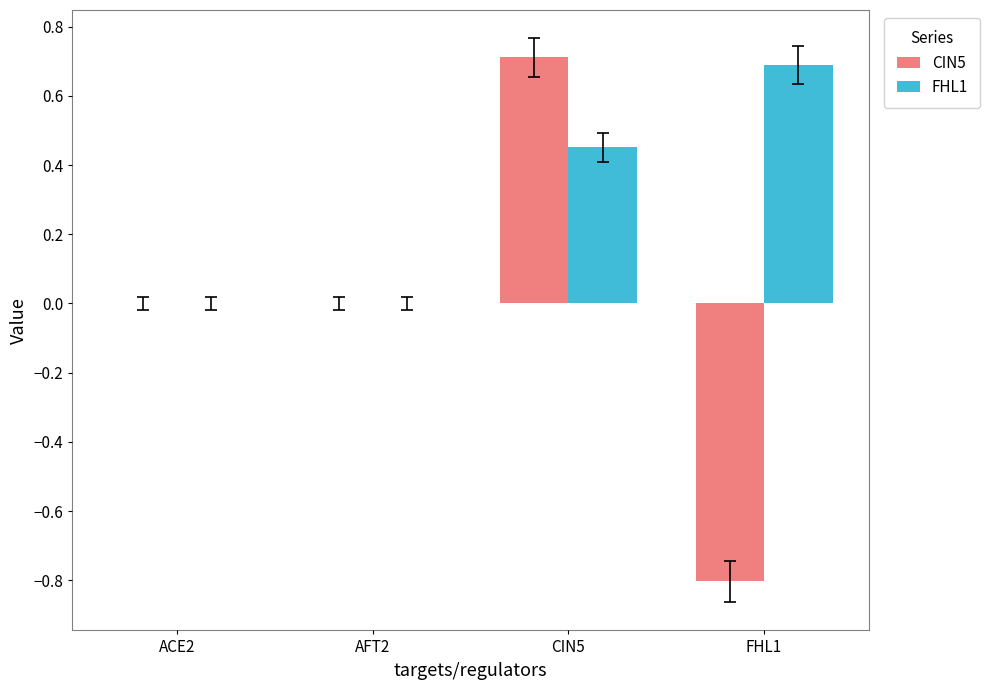

Which series has the largest total across all categories?

FHL1